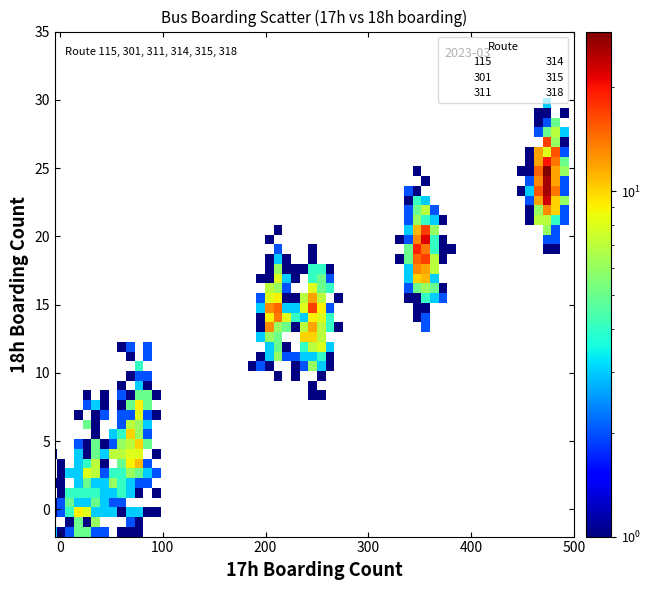

Which series contains the highest Y value?

311